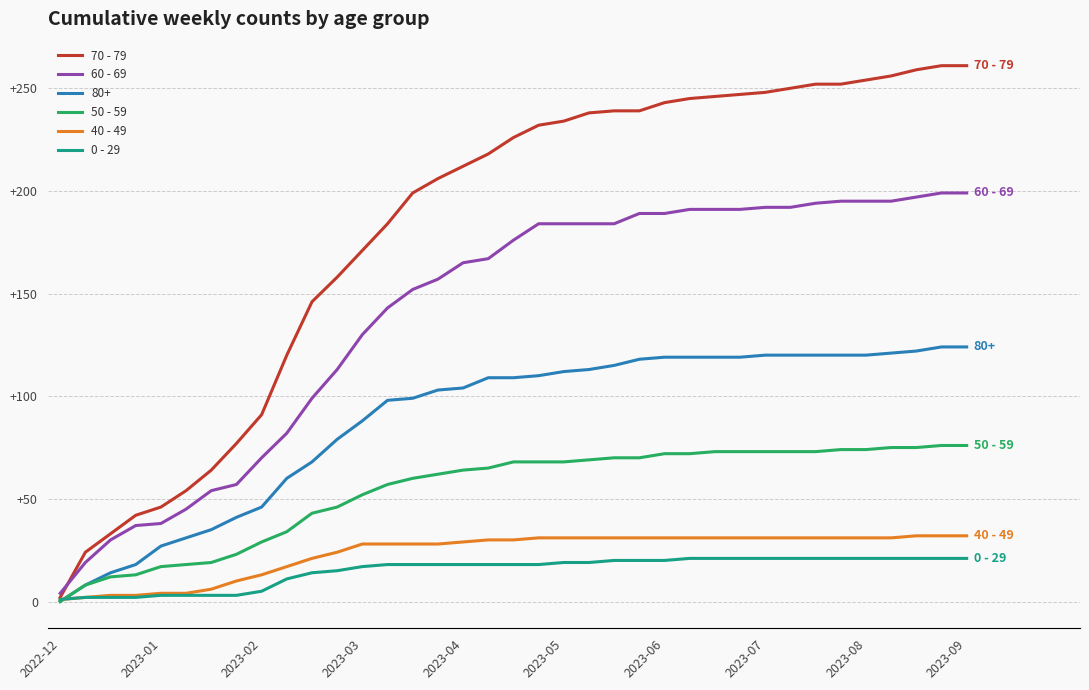

Which series has the widest spread of values?

70 - 79